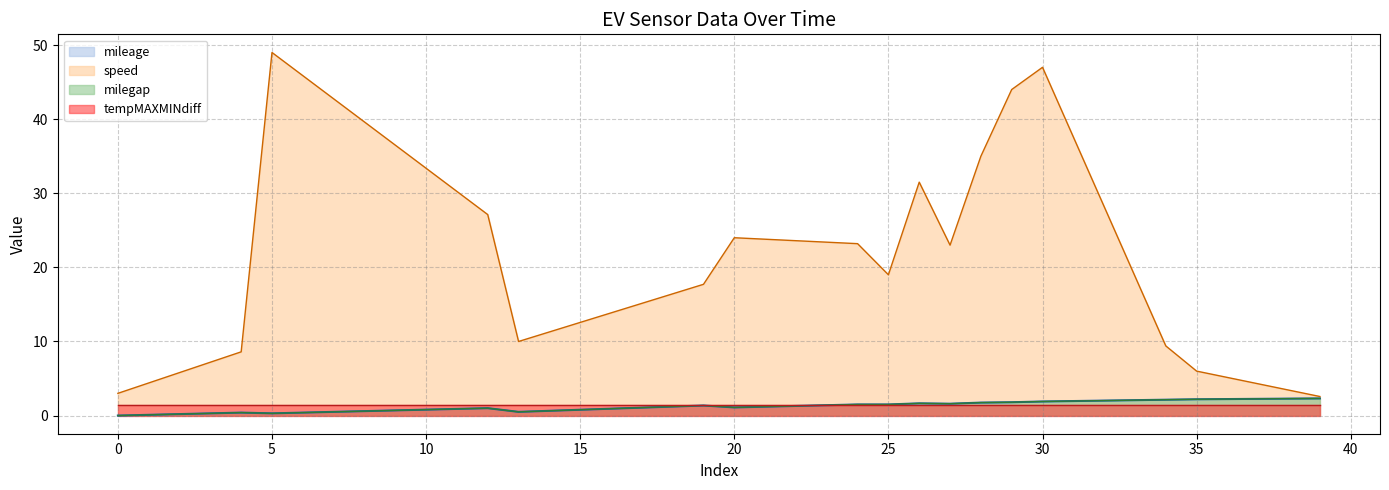

At which category does milegap reach its first local peak?

4